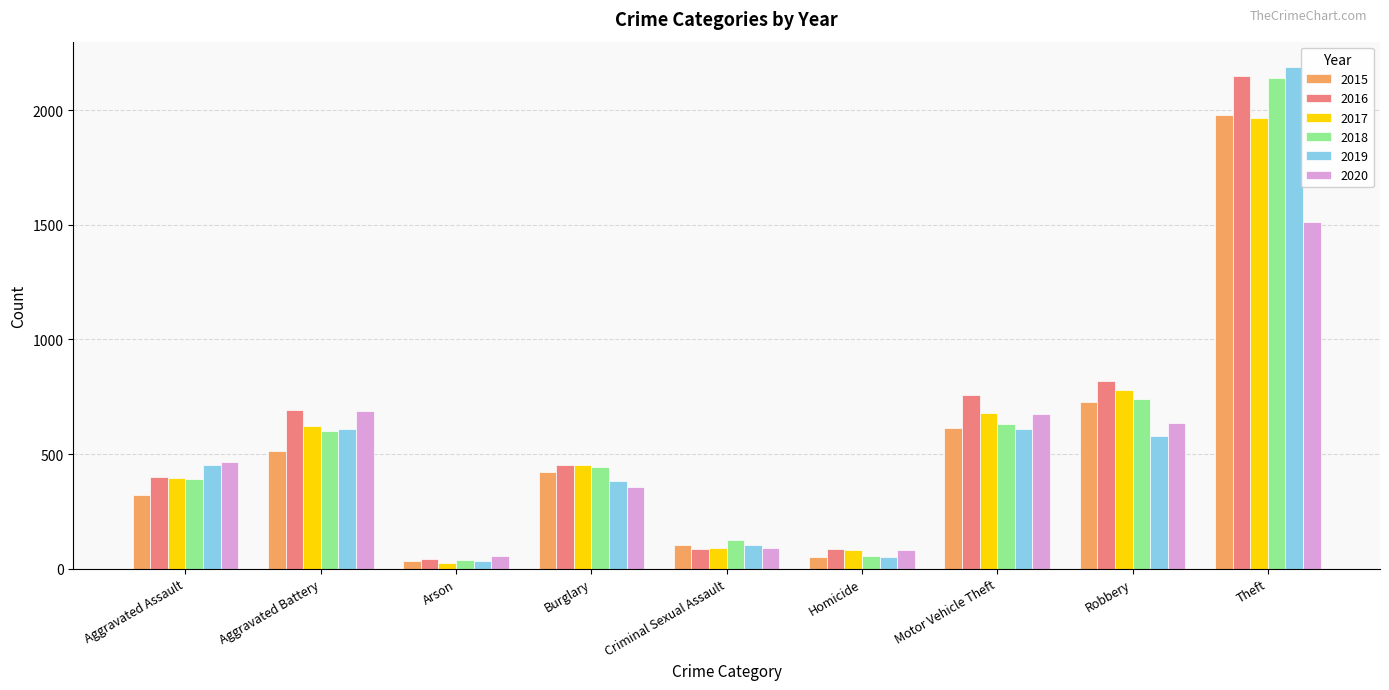

What are all the series names shown in the legend?

2015, 2016, 2017, 2018, 2019, 2020